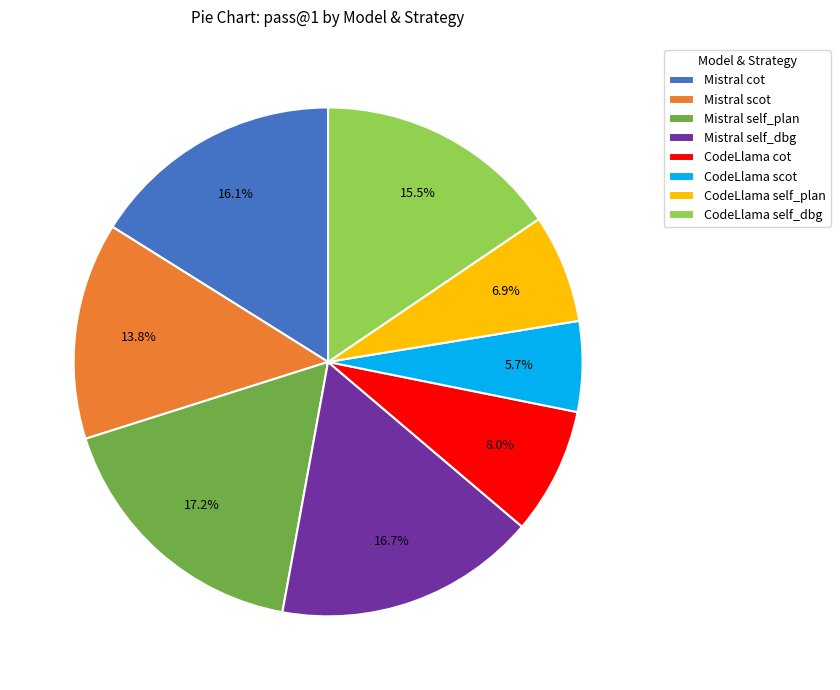

Rank the categories by value from highest to lowest.

Mistral self_plan, Mistral self_dbg, Mistral cot, CodeLlama self_dbg, Mistral scot, CodeLlama cot, CodeLlama self_plan, CodeLlama scot